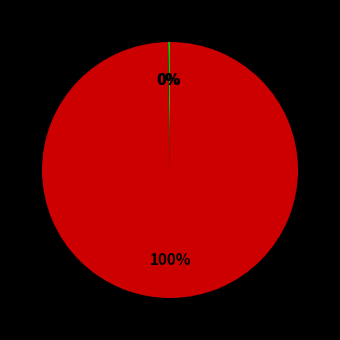

To the nearest percent, what is the average slice percentage?

33%